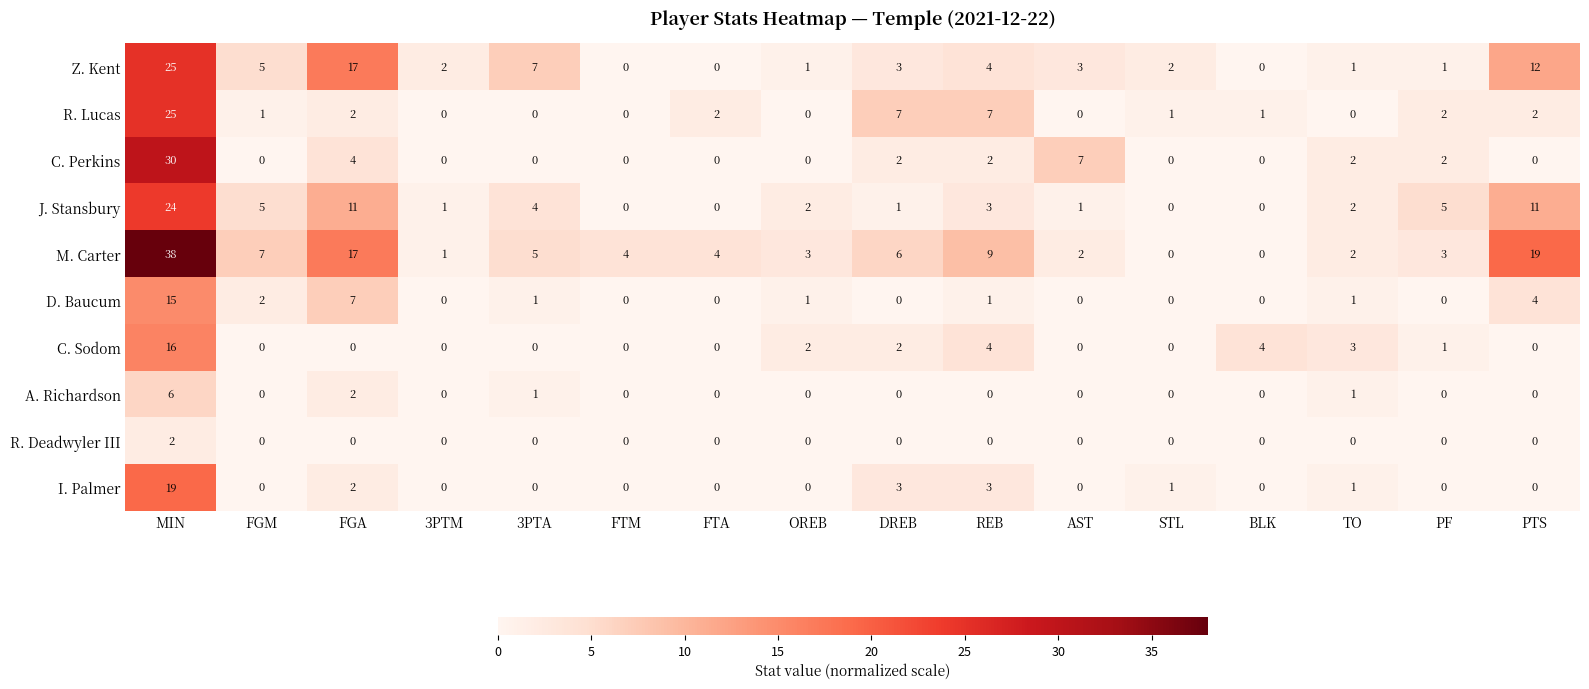

What is the difference between the C. Perkins values at FGA and PTS?

4